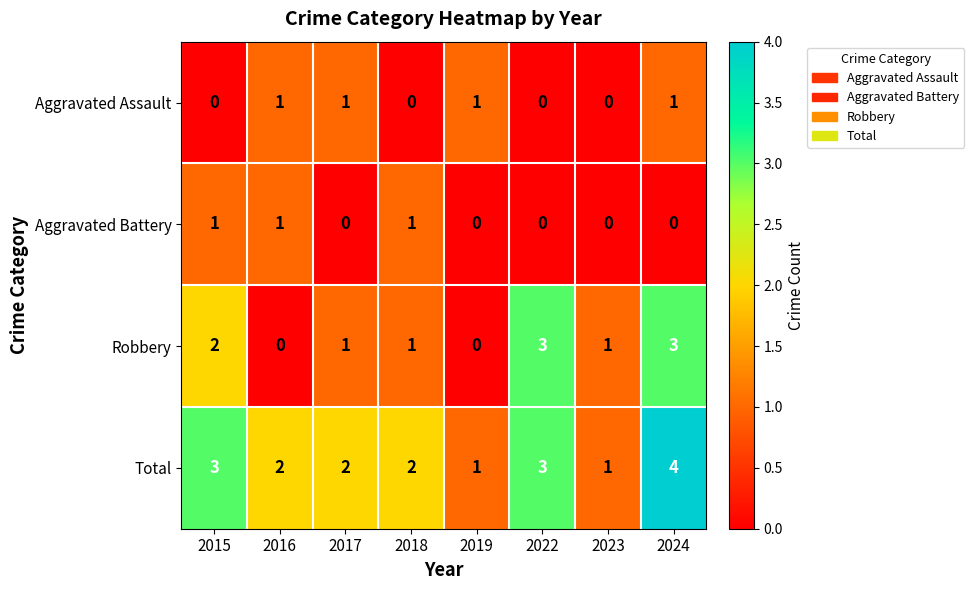

What is the greatest value displayed?

4